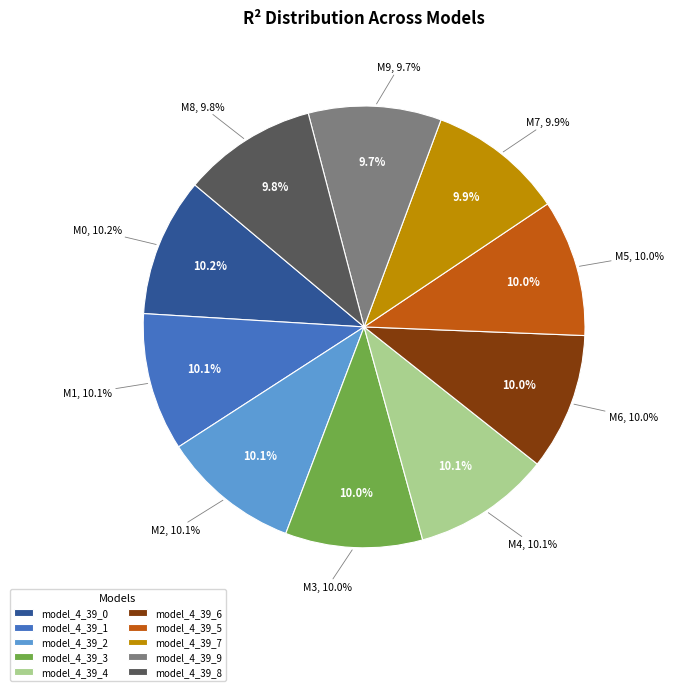

What is the total percentage of model_4_39_4 and model_4_39_8?

19.9%